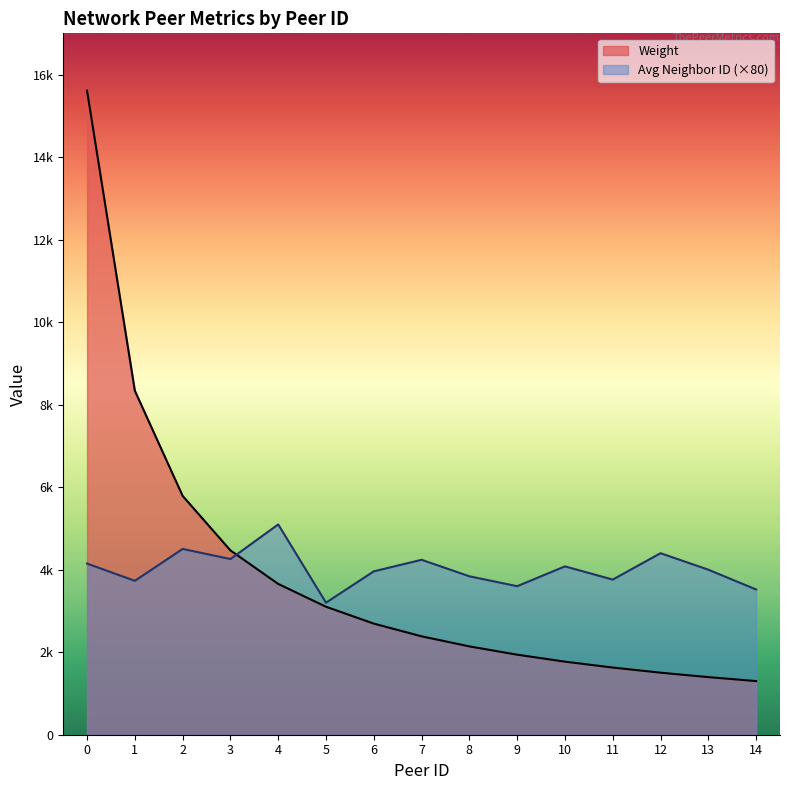

What is the value of the 4th point from the left?

4468